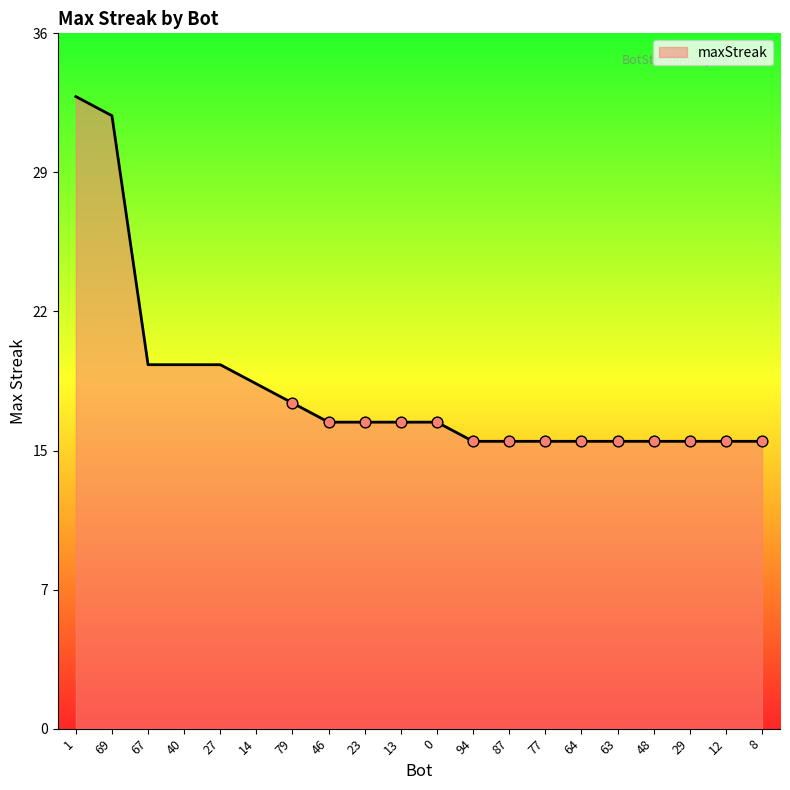

What is the ratio of the value at 69 to the value at 1?

1.0